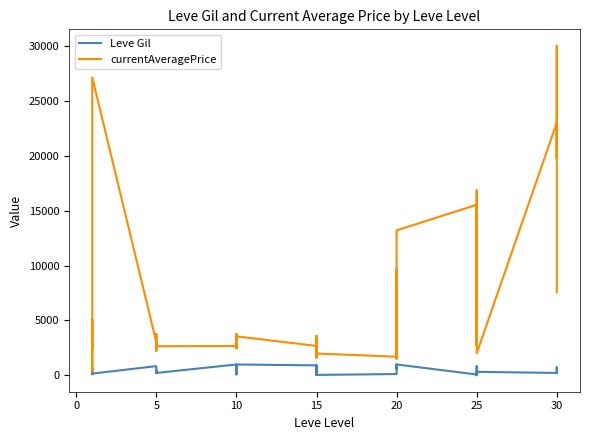

True or false: currentAveragePrice and Leve Gil cross at least once.

False